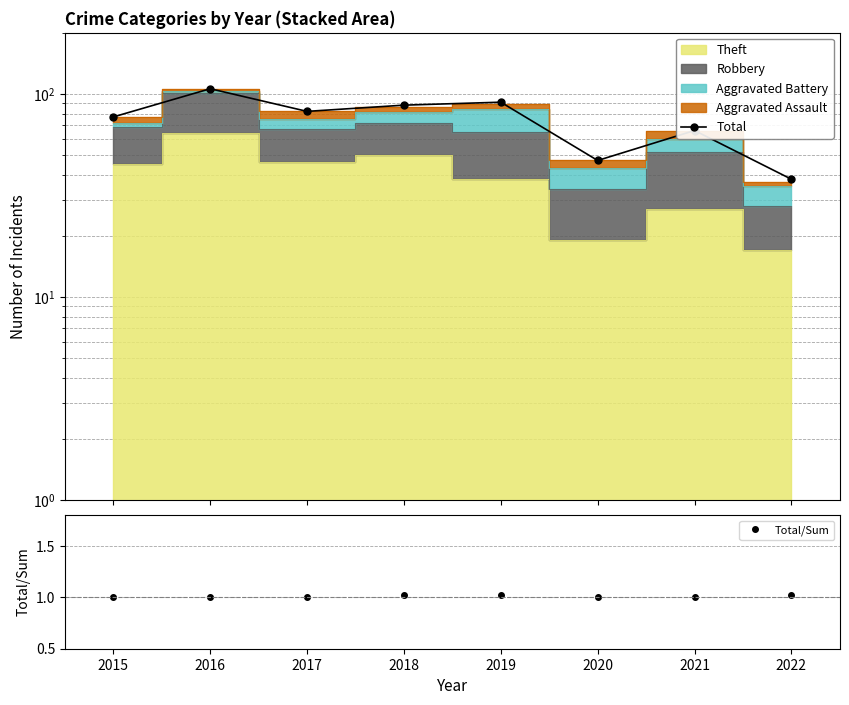

What is the highest value of the Total/Sum series?

1.0